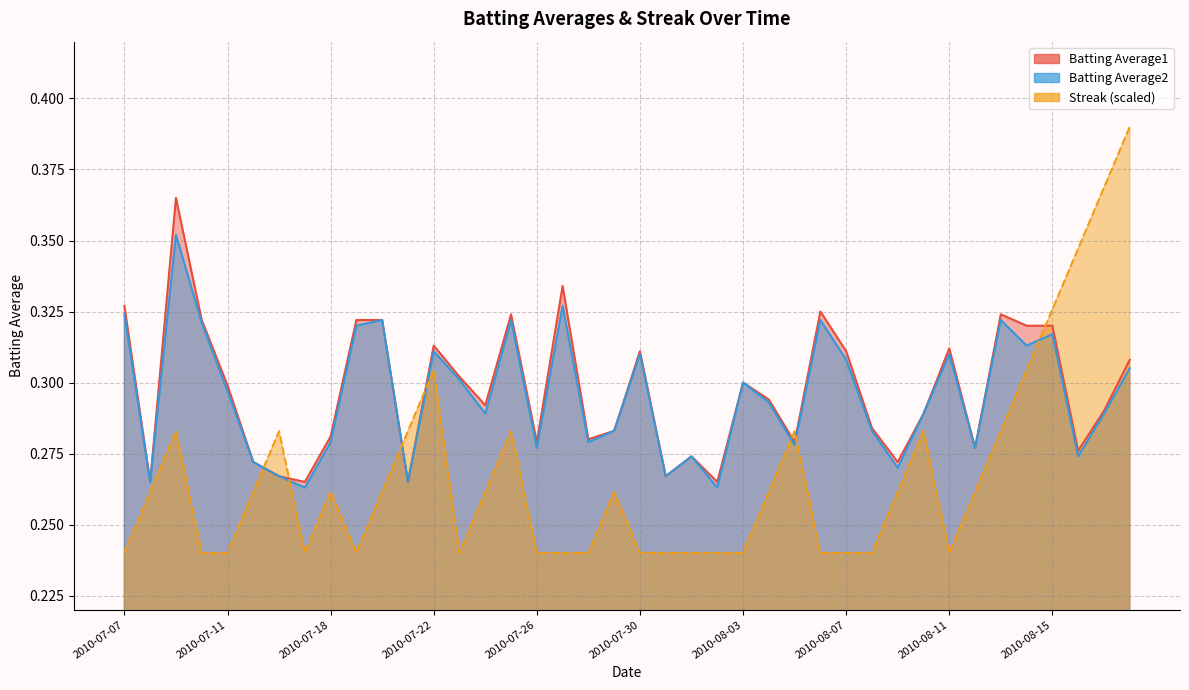

Reading right to left, list all the values displayed in this chart.

Batting Average1: 2010-08-18=0.3	2010-08-17=0.3	2010-08-16=0.3	2010-08-15=0.3	2010-08-14=0.3	2010-08-13=0.3	2010-08-12=0.3	2010-08-11=0.3	2010-08-10=0.3	2010-08-09=0.3	2010-08-08=0.3	2010-08-07=0.3	2010-08-06=0.3	2010-08-05=0.3	2010-08-04=0.3	2010-08-03=0.3	2010-08-02=0.3	2010-08-01=0.3	2010-07-31=0.3	2010-07-30=0.3	2010-07-29=0.3	2010-07-28=0.3	2010-07-27=0.3	2010-07-26=0.3	2010-07-25=0.3	2010-07-24=0.3	2010-07-23=0.3	2010-07-22=0.3	2010-07-21=0.3	2010-07-20=0.3	2010-07-19=0.3	2010-07-18=0.3	2010-07-17=0.3	2010-07-16=0.3	2010-07-15=0.3	2010-07-11=0.3	2010-07-10=0.3	2010-07-09=0.4	2010-07-08=0.3	2010-07-07=0.3
Batting Average2: 2010-08-18=0.3	2010-08-17=0.3	2010-08-16=0.3	2010-08-15=0.3	2010-08-14=0.3	2010-08-13=0.3	2010-08-12=0.3	2010-08-11=0.3	2010-08-10=0.3	2010-08-09=0.3	2010-08-08=0.3	2010-08-07=0.3	2010-08-06=0.3	2010-08-05=0.3	2010-08-04=0.3	2010-08-03=0.3	2010-08-02=0.3	2010-08-01=0.3	2010-07-31=0.3	2010-07-30=0.3	2010-07-29=0.3	2010-07-28=0.3	2010-07-27=0.3	2010-07-26=0.3	2010-07-25=0.3	2010-07-24=0.3	2010-07-23=0.3	2010-07-22=0.3	2010-07-21=0.3	2010-07-20=0.3	2010-07-19=0.3	2010-07-18=0.3	2010-07-17=0.3	2010-07-16=0.3	2010-07-15=0.3	2010-07-11=0.3	2010-07-10=0.3	2010-07-09=0.4	2010-07-08=0.3	2010-07-07=0.3
Streak: 2010-08-18=0.4	2010-08-17=0.4	2010-08-16=0.3	2010-08-15=0.3	2010-08-14=0.3	2010-08-13=0.3	2010-08-12=0.3	2010-08-11=0.2	2010-08-10=0.3	2010-08-09=0.3	2010-08-08=0.2	2010-08-07=0.2	2010-08-06=0.2	2010-08-05=0.3	2010-08-04=0.3	2010-08-03=0.2	2010-08-02=0.2	2010-08-01=0.2	2010-07-31=0.2	2010-07-30=0.2	2010-07-29=0.3	2010-07-28=0.2	2010-07-27=0.2	2010-07-26=0.2	2010-07-25=0.3	2010-07-24=0.3	2010-07-23=0.2	2010-07-22=0.3	2010-07-21=0.3	2010-07-20=0.3	2010-07-19=0.2	2010-07-18=0.3	2010-07-17=0.2	2010-07-16=0.3	2010-07-15=0.3	2010-07-11=0.2	2010-07-10=0.2	2010-07-09=0.3	2010-07-08=0.3	2010-07-07=0.2